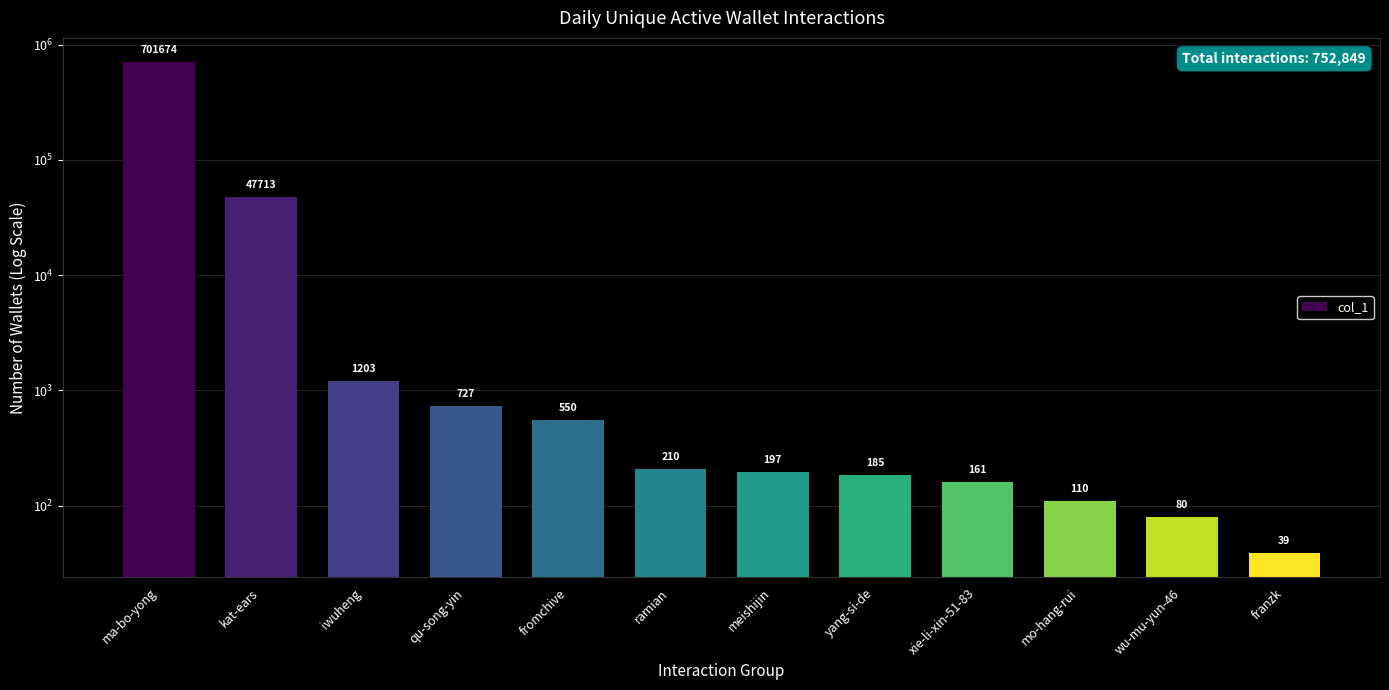

Which has a higher value, ma-bo-yong or wu-mu-yun-46?

ma-bo-yong